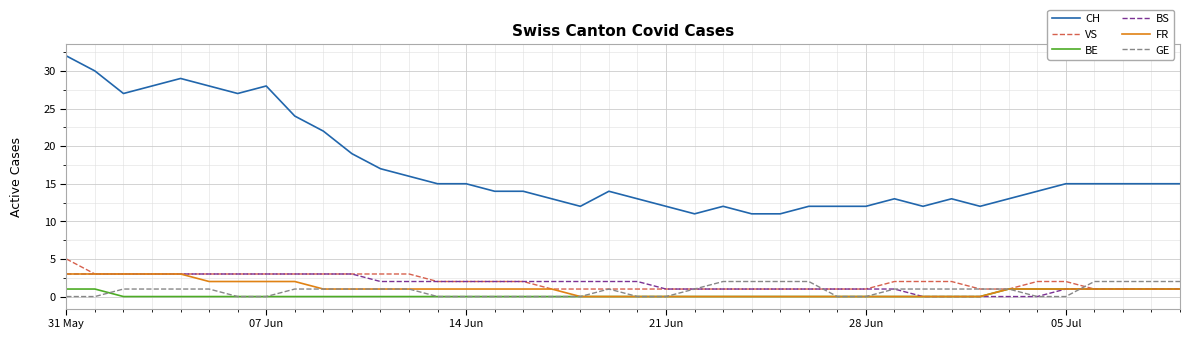

Which series has the largest total across all categories?

CH